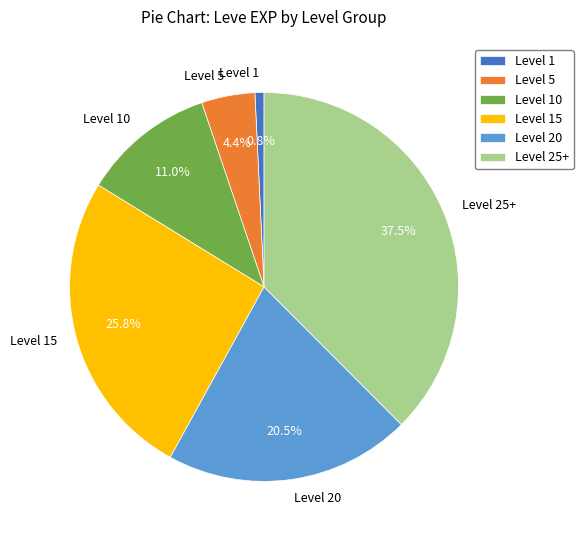

Combined, do Level 5 and Level 1 account for over 50%?

No